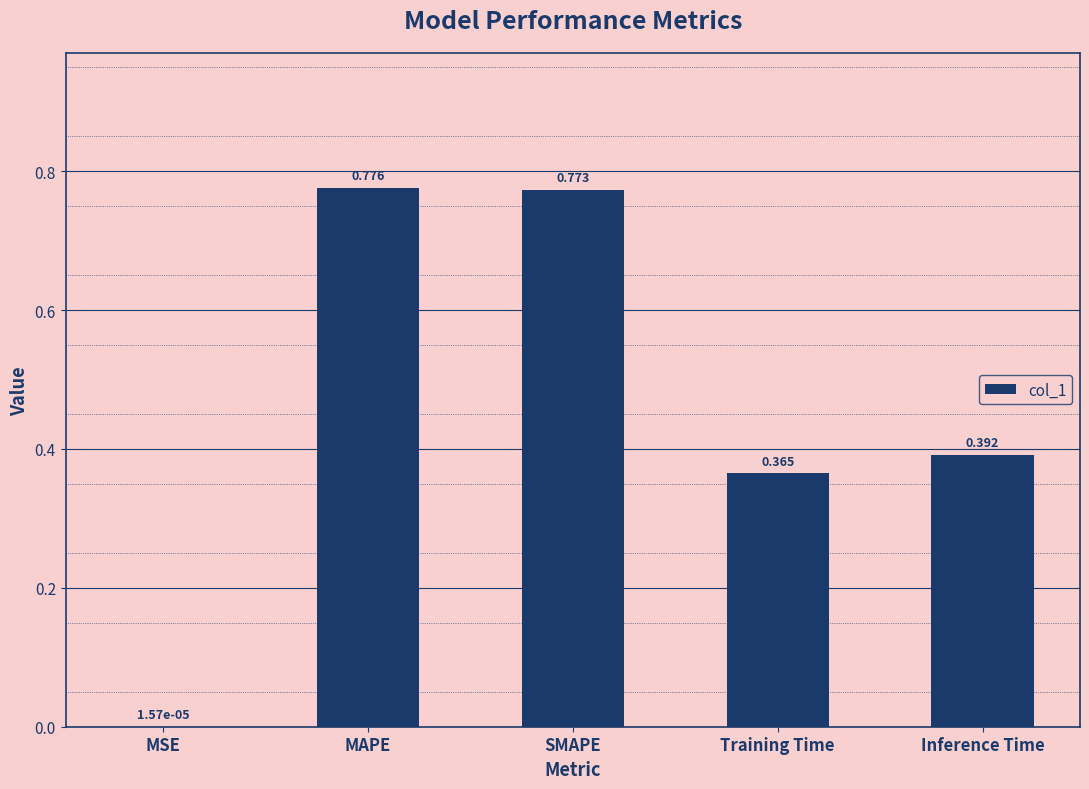

At which category does the chart reach its peak across all series?

MAPE